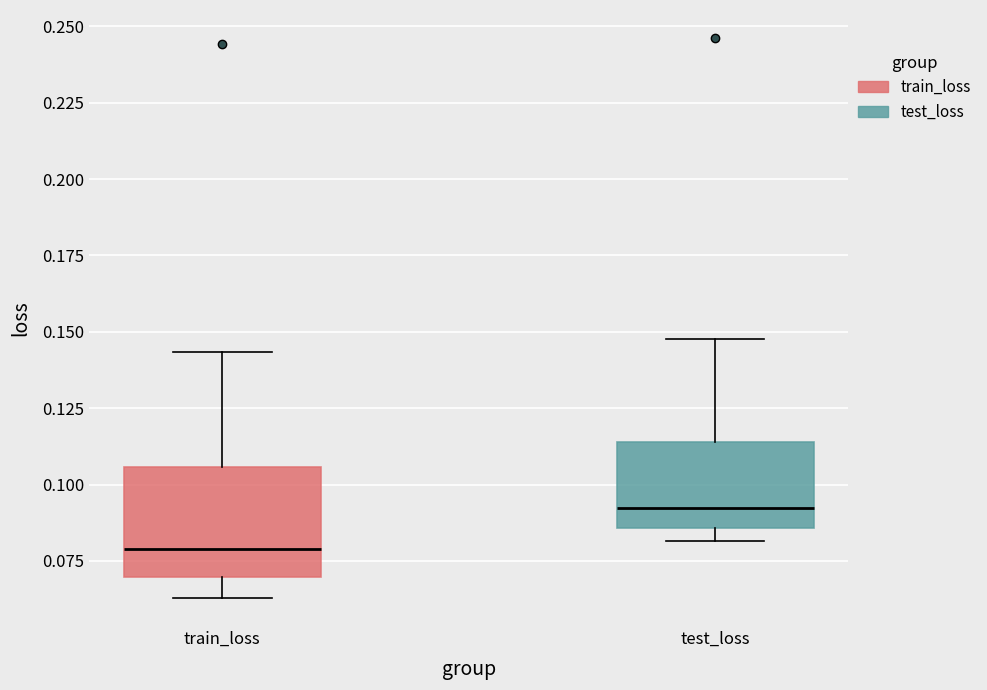

Which box is the tallest, from its lower edge to its upper edge?

train_loss